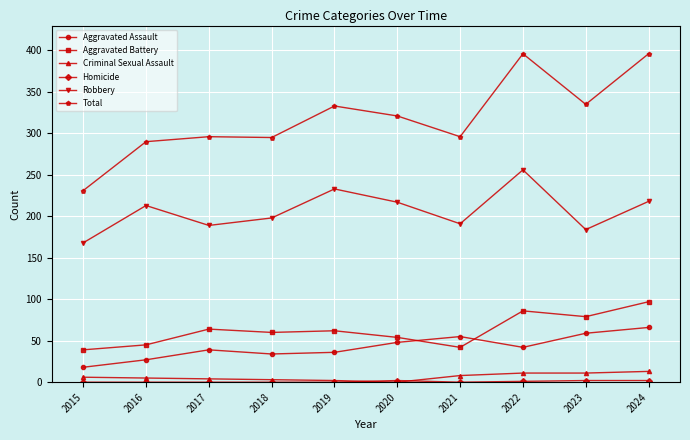

Which category has the highest value in the Robbery series?

2022